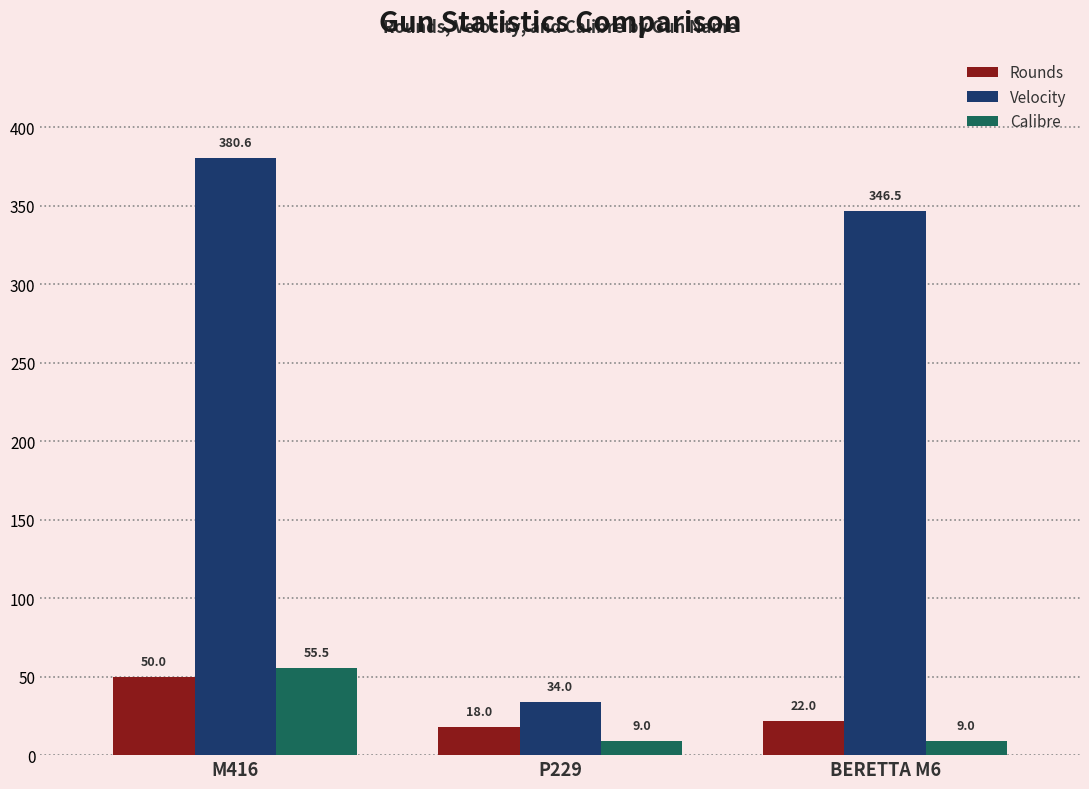

The value of Velocity at BERETTA M6 is 346.5. True or false?

True